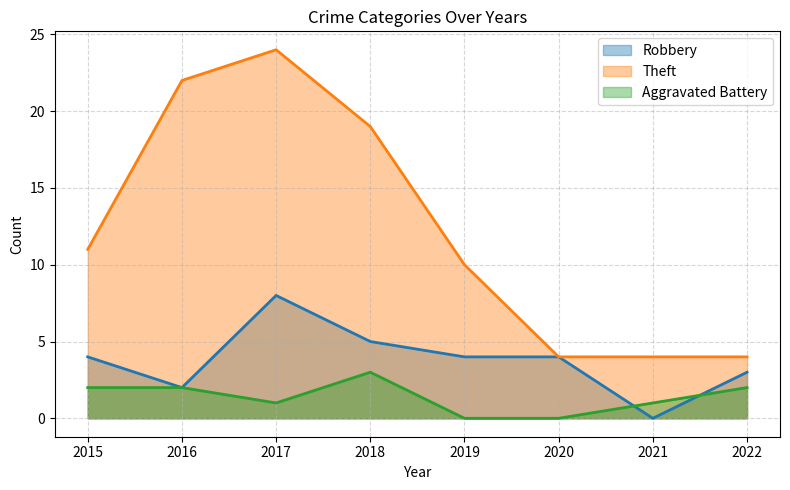

How many values in the Aggravated Battery series exceed 2?

1